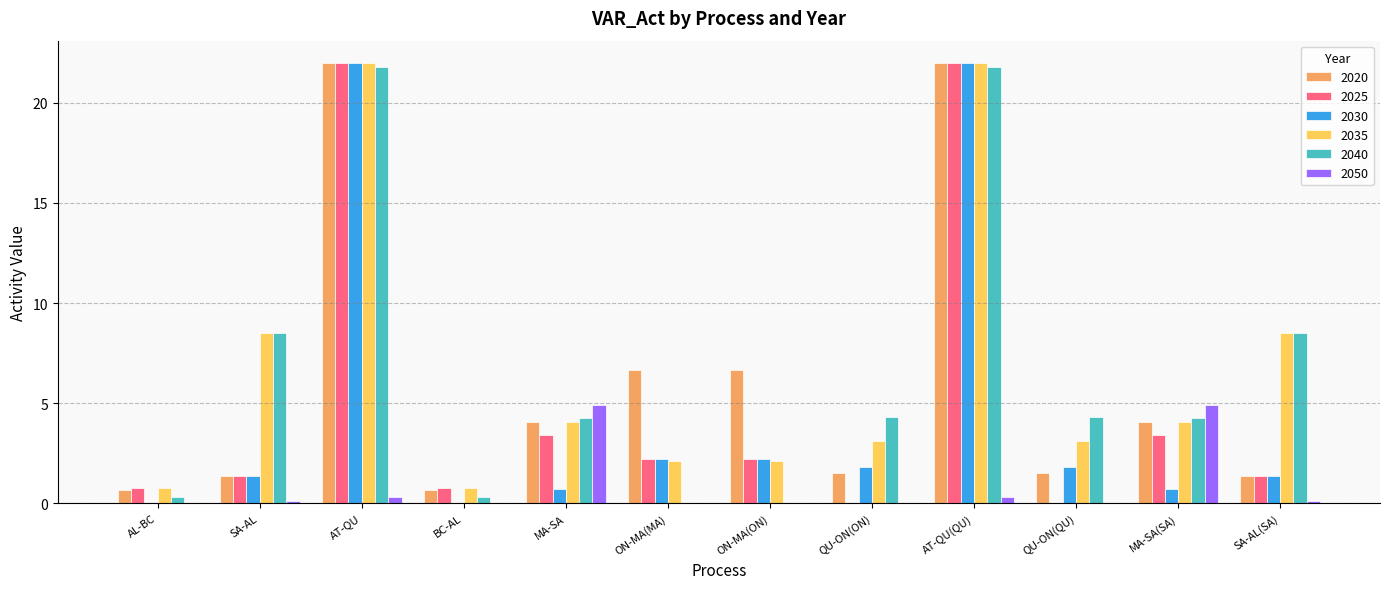

What is the total value across all series at QU-ON(ON)?

10.7